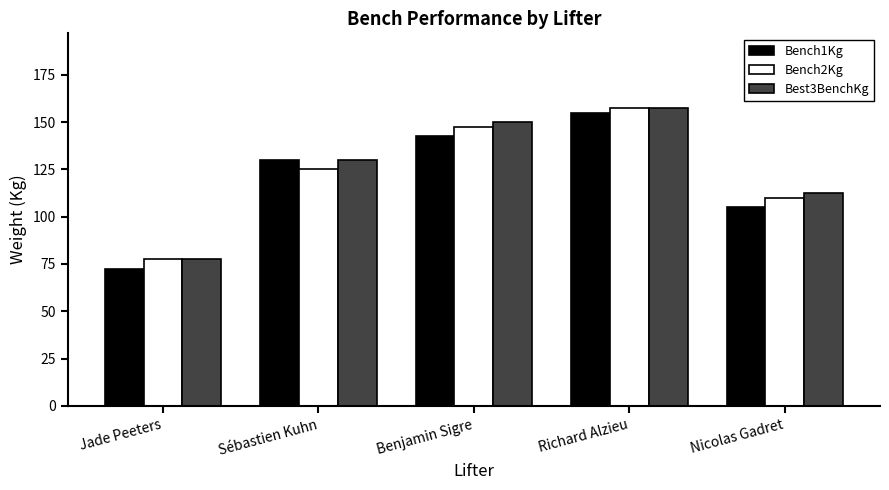

What is the maximum value shown in the chart?

157.5